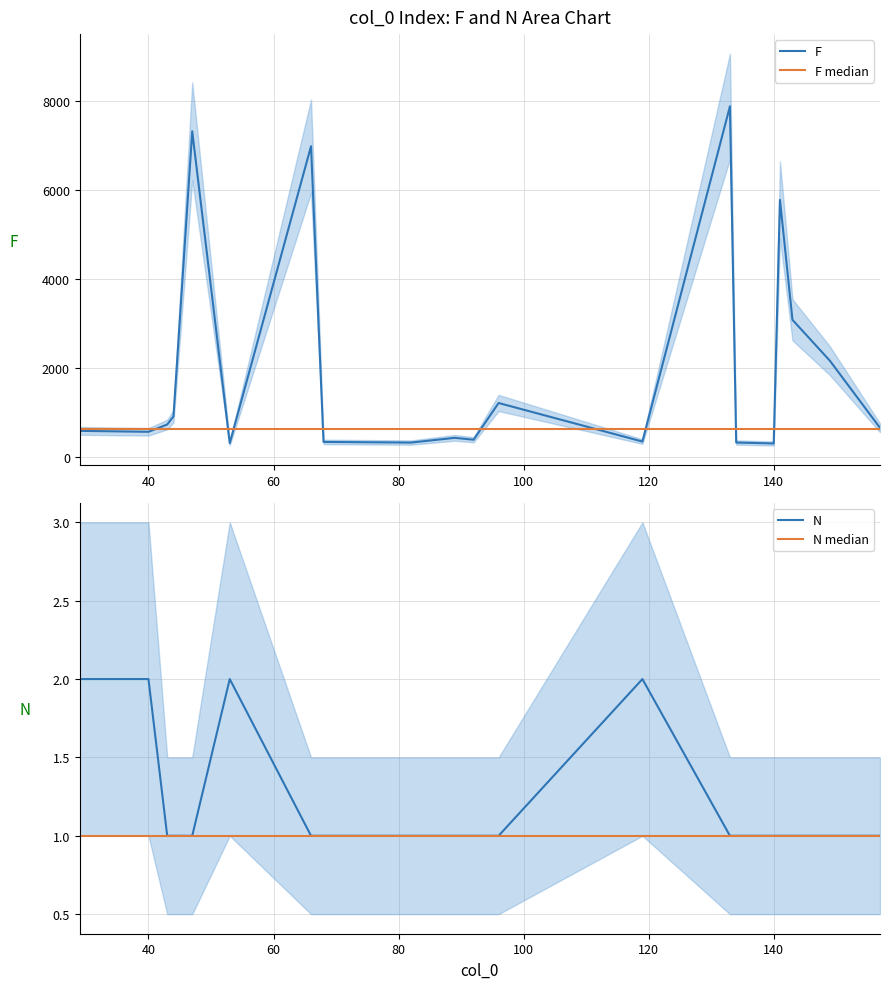

The N series shows 1 at 40. True or false?

False